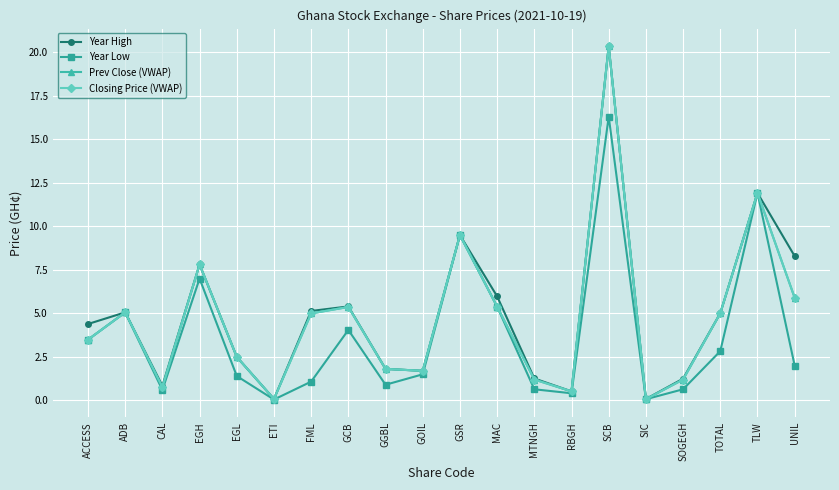

True or false: Year Low has a value of 7.0 at EGH.

True